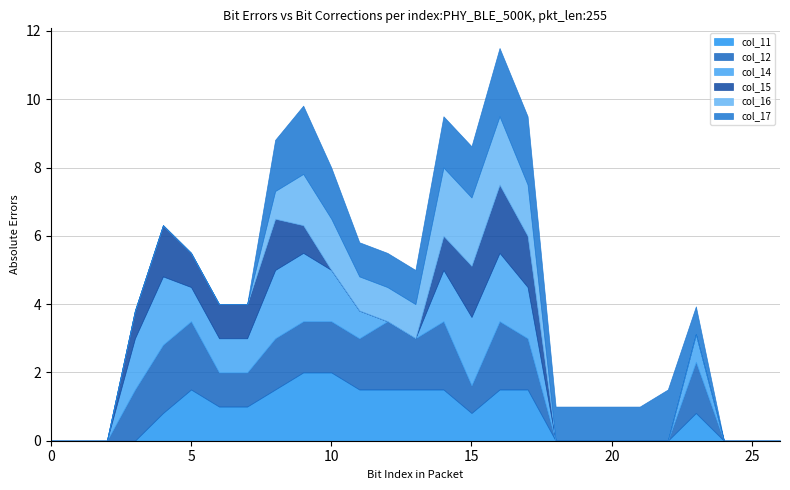

Does the chart have visible grid lines?

Yes